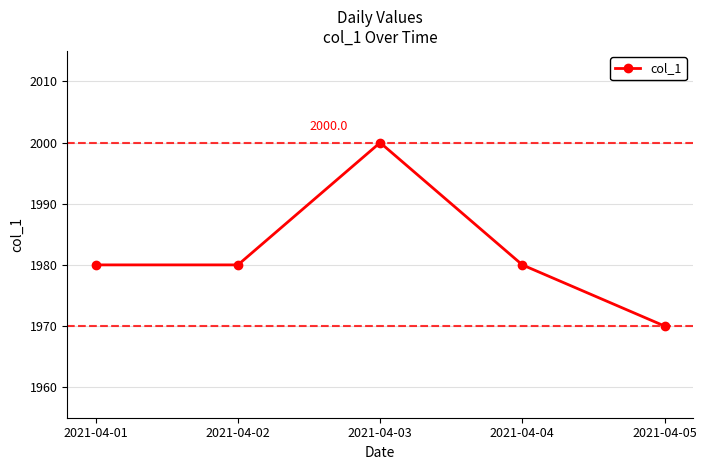

True or false: there are more than 1 points higher than both neighbors.

False